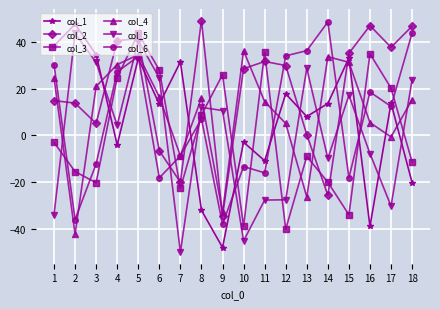

What is the total value across all series at 4?

122.7